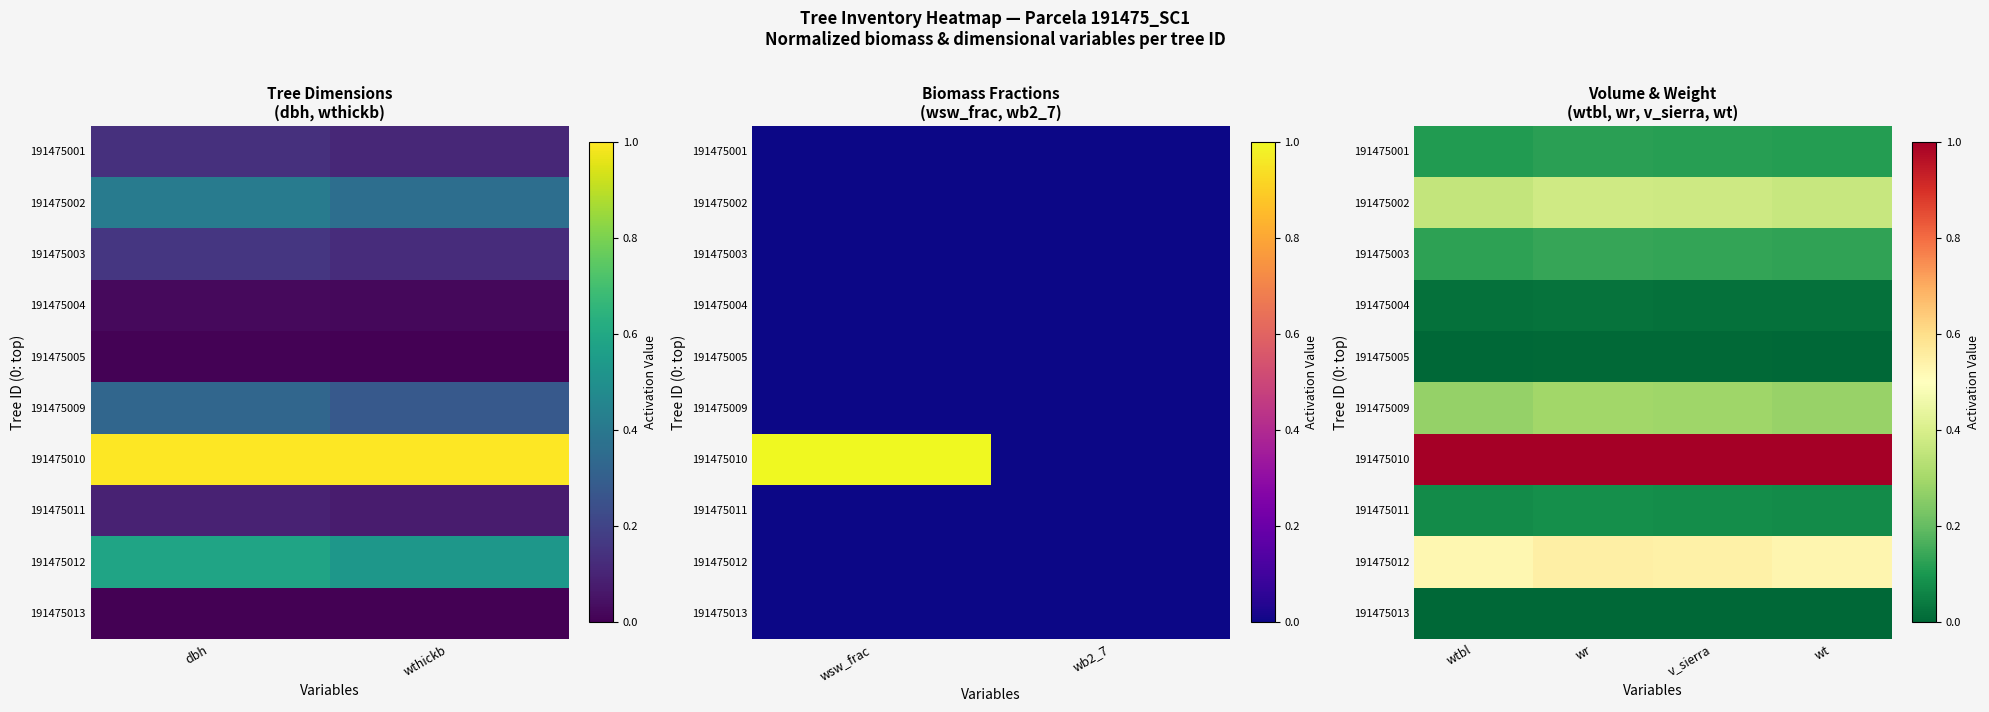

What is the total value across all series at v_sierra?

2.6